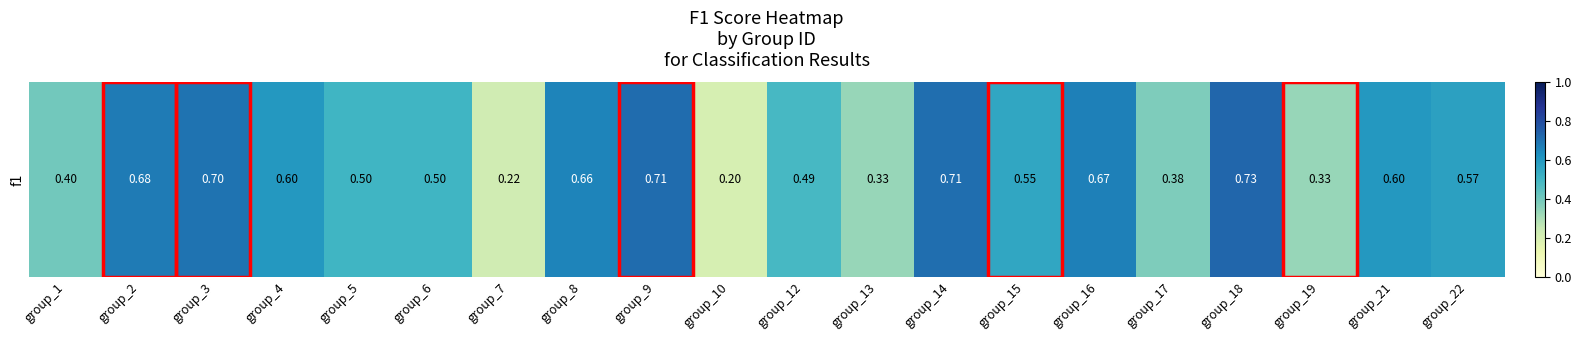

Where is the data nearest to the value 0?

group_10